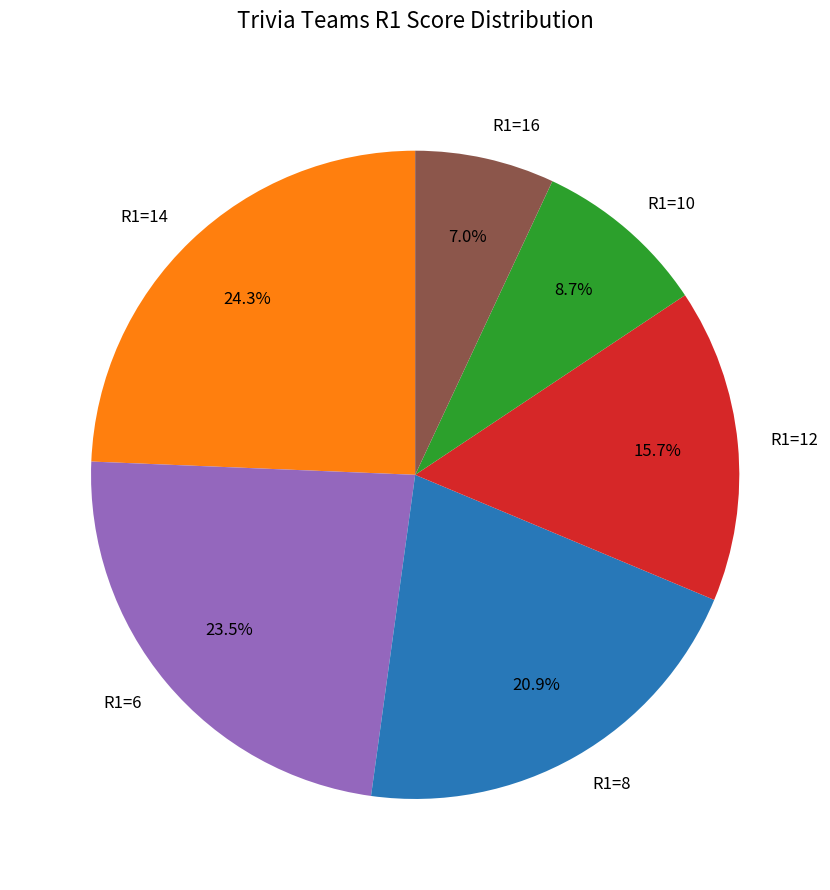

Is there any slice that represents more than half of the pie?

No